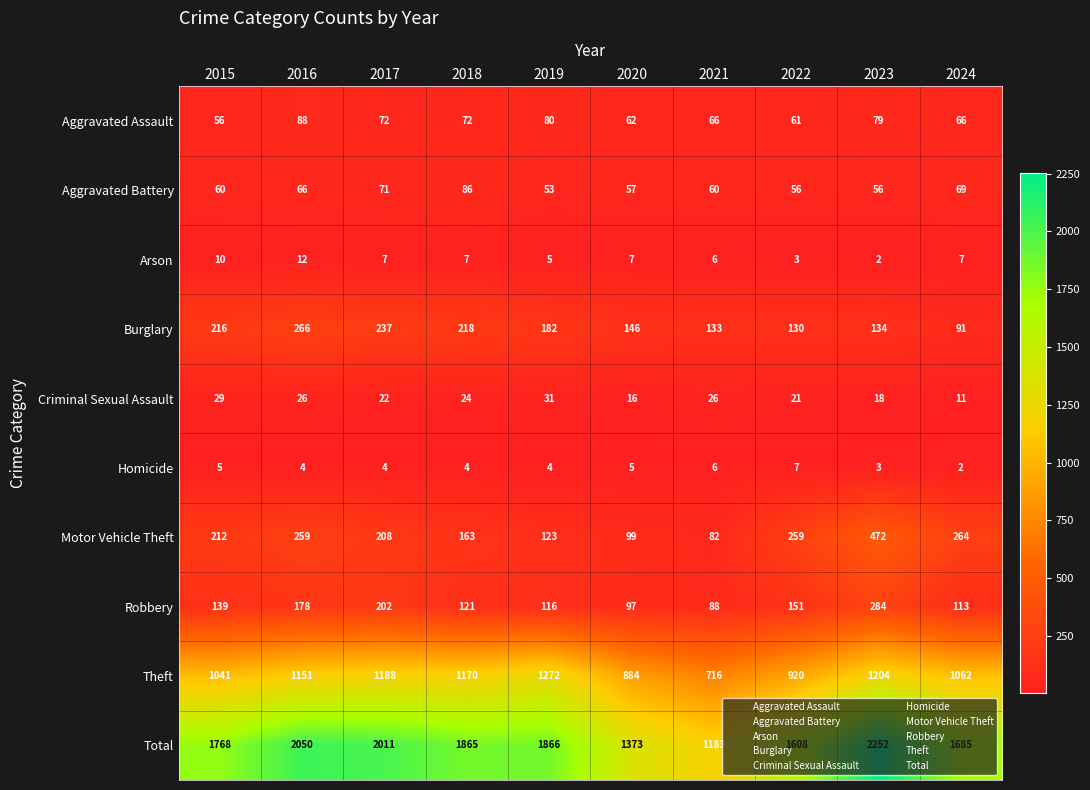

Which series has the largest range (max minus min)?

Total